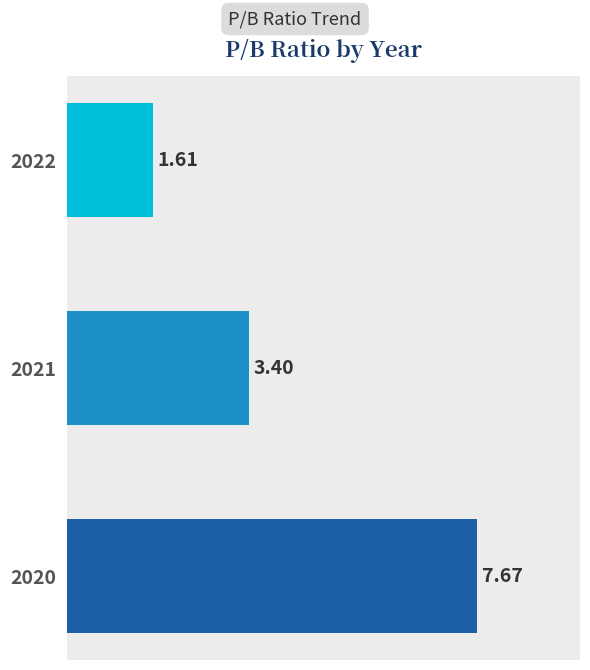

List the labels in order of value, smallest first.

2022, 2021, 2020